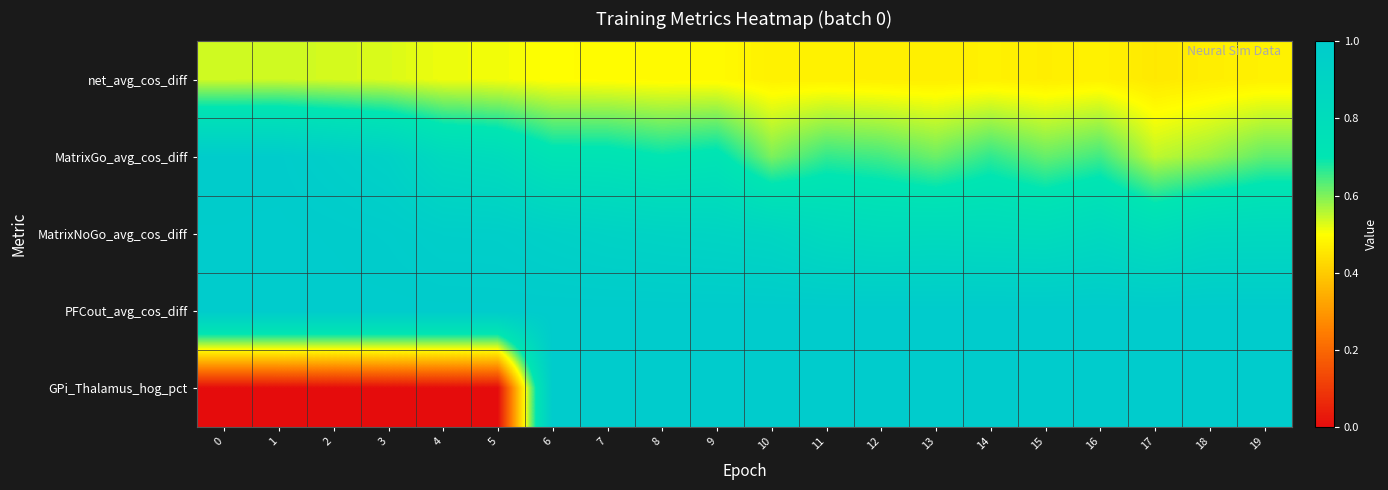

What is the spread (max minus min) of values at 16?

0.5